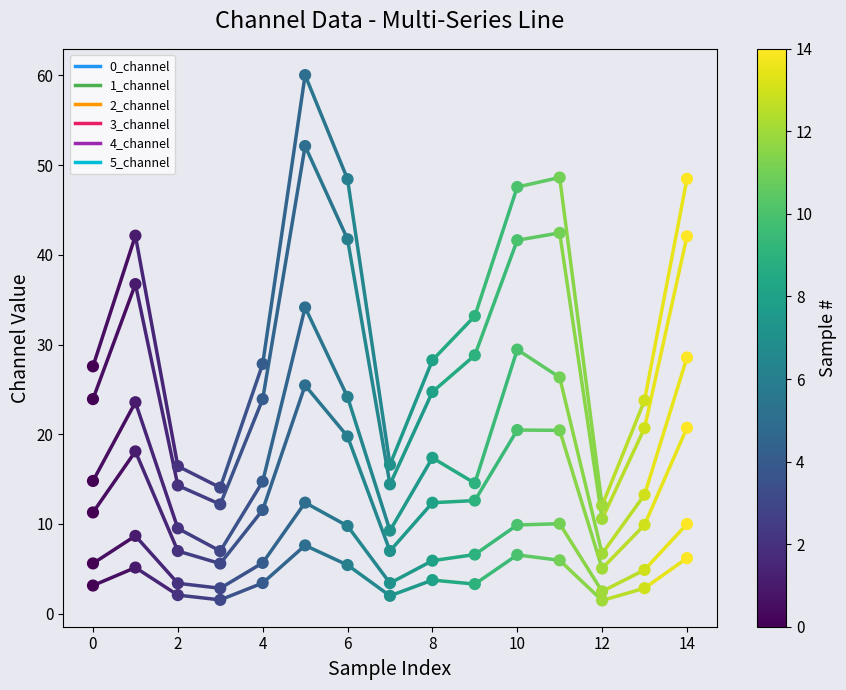

Which series has the largest total across all categories?

1_channel